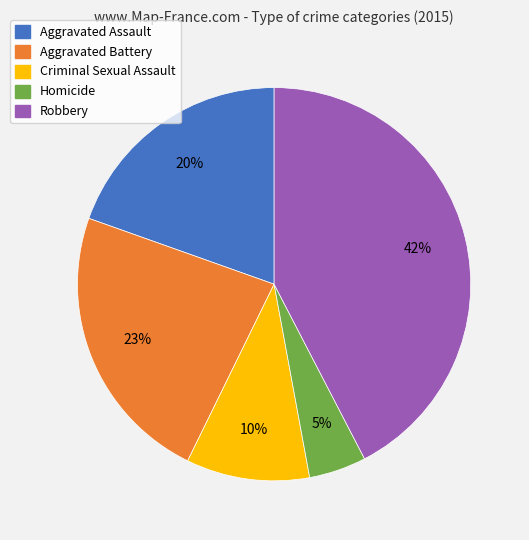

Rank the categories by value from lowest to highest.

Homicide, Criminal Sexual Assault, Aggravated Assault, Aggravated Battery, Robbery